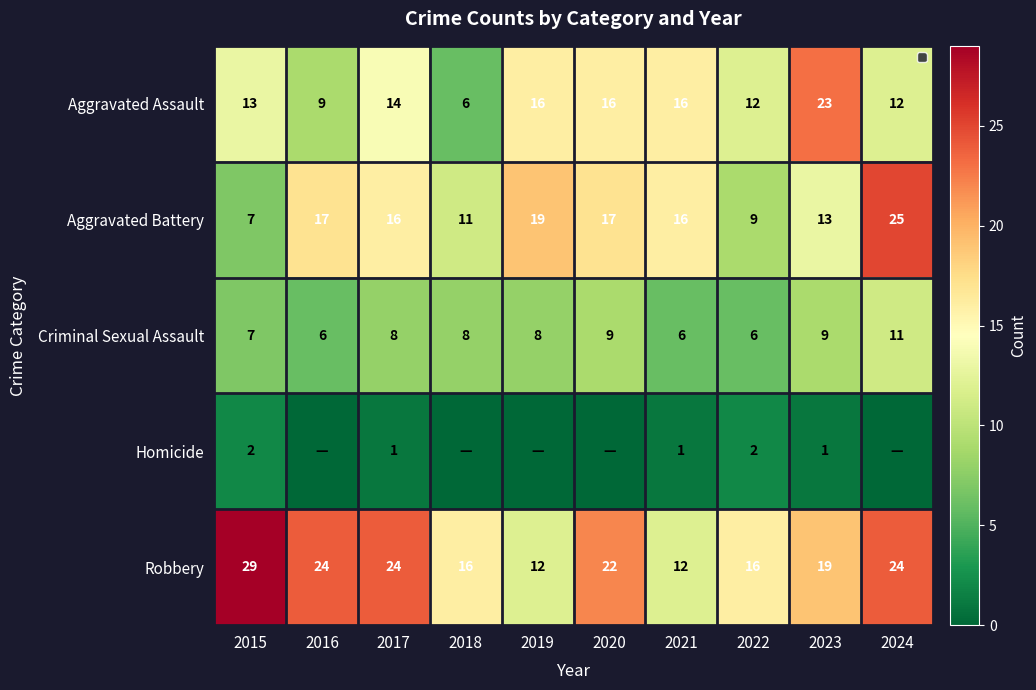

What is the greatest value displayed?

29